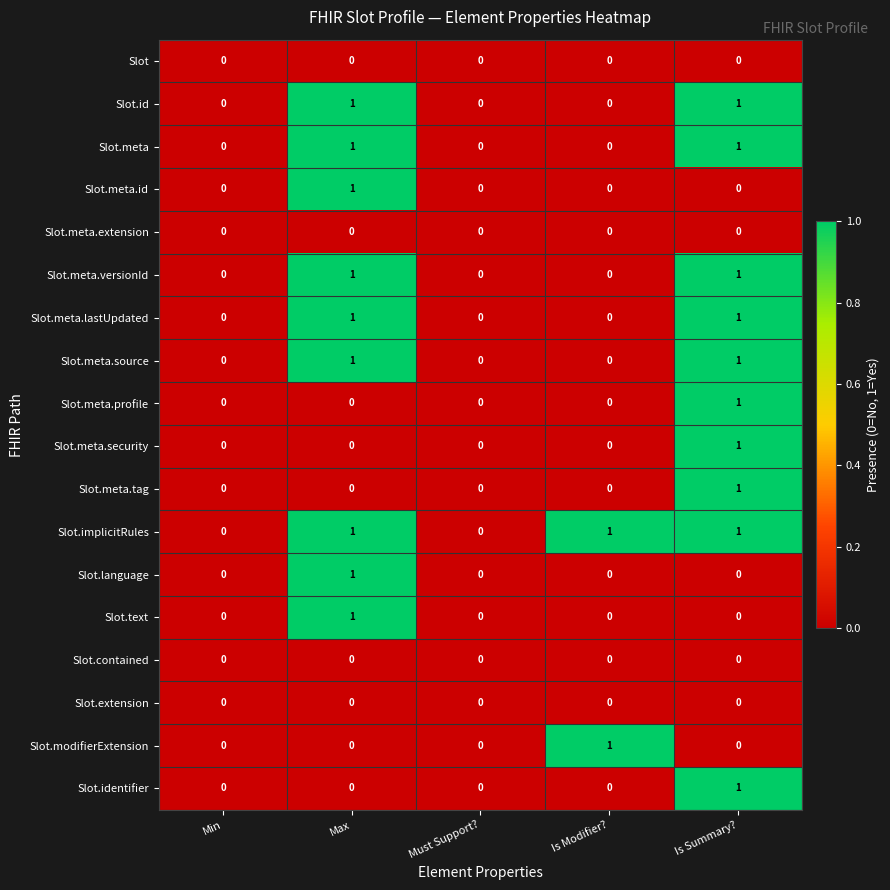

The Slot.contained series shows 0 at Is Modifier?. True or false?

True